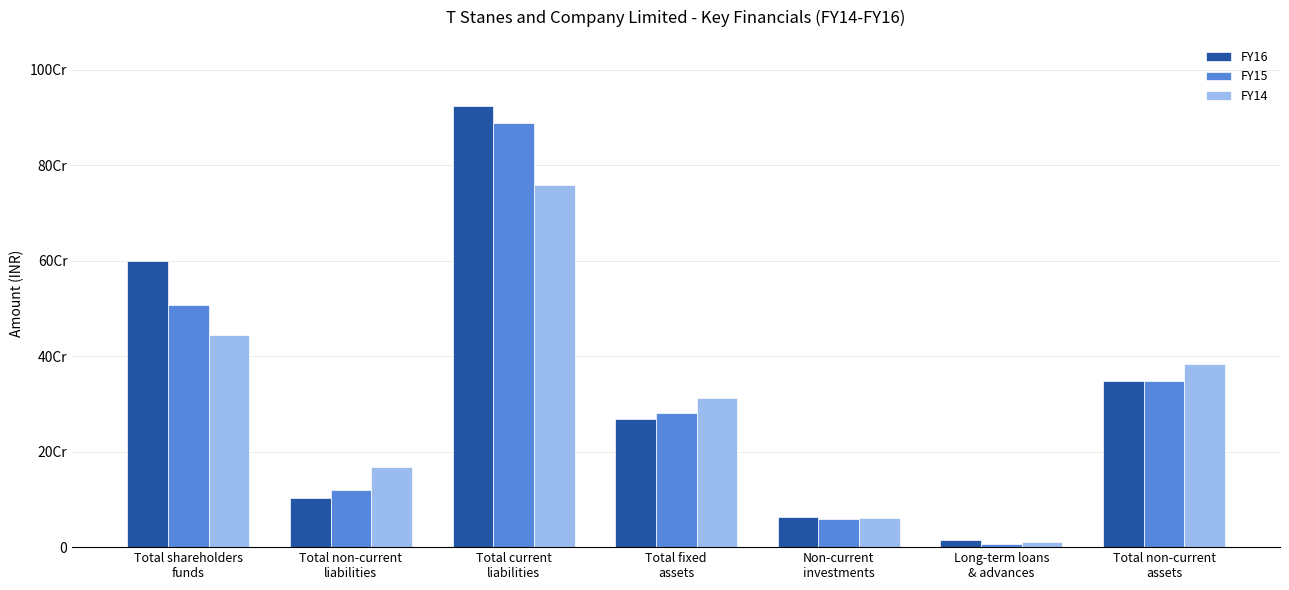

List the series in order of their overall mean, lowest first.

FY14, FY15, FY16